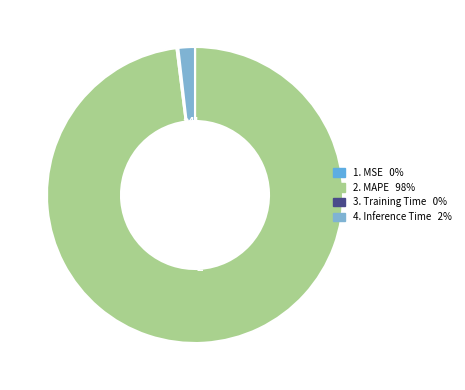

Which category accounts for the majority?

MAPE